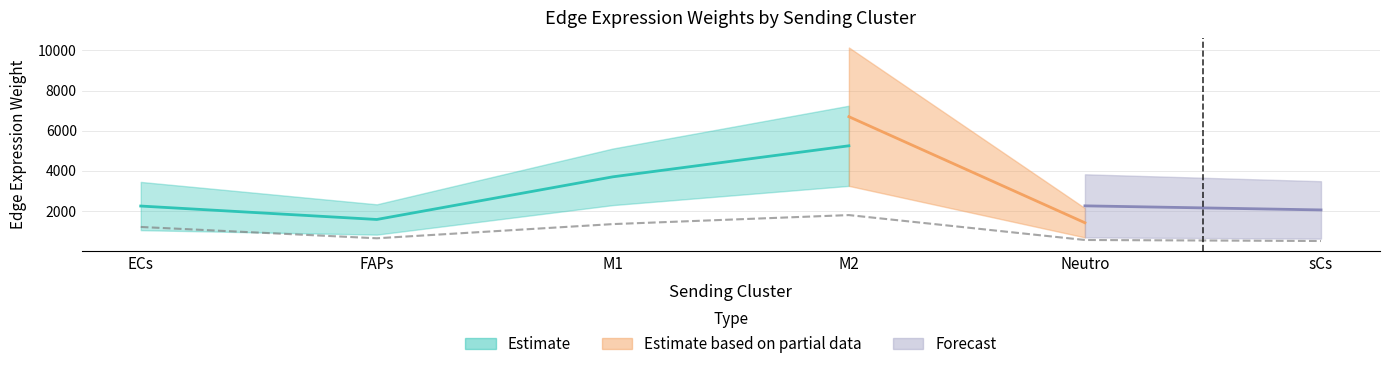

Is this an area chart (filled region under the line)?

No